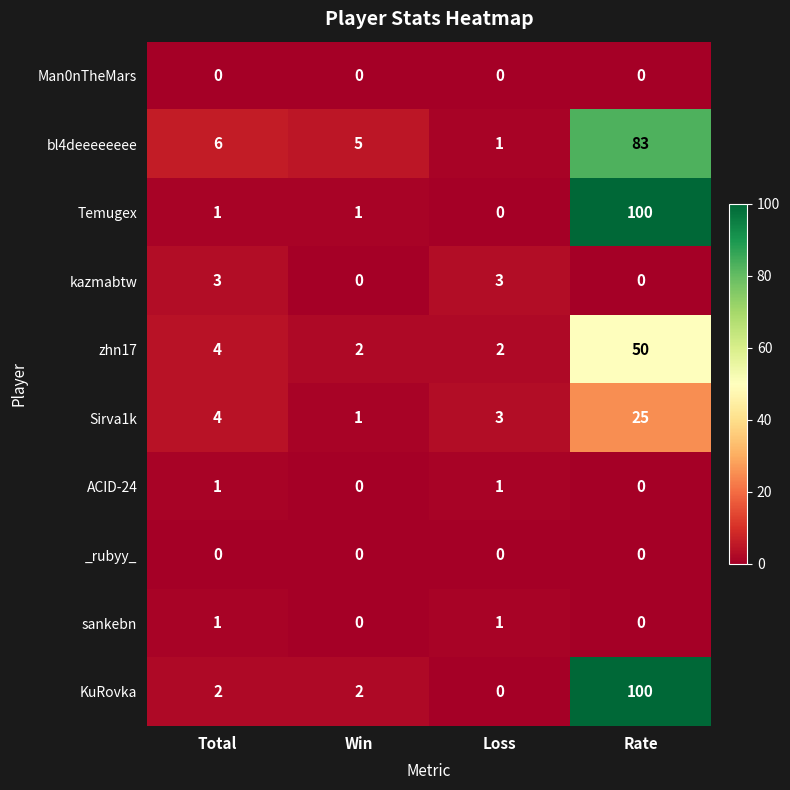

Which label corresponds to the largest value in the chart?

Rate